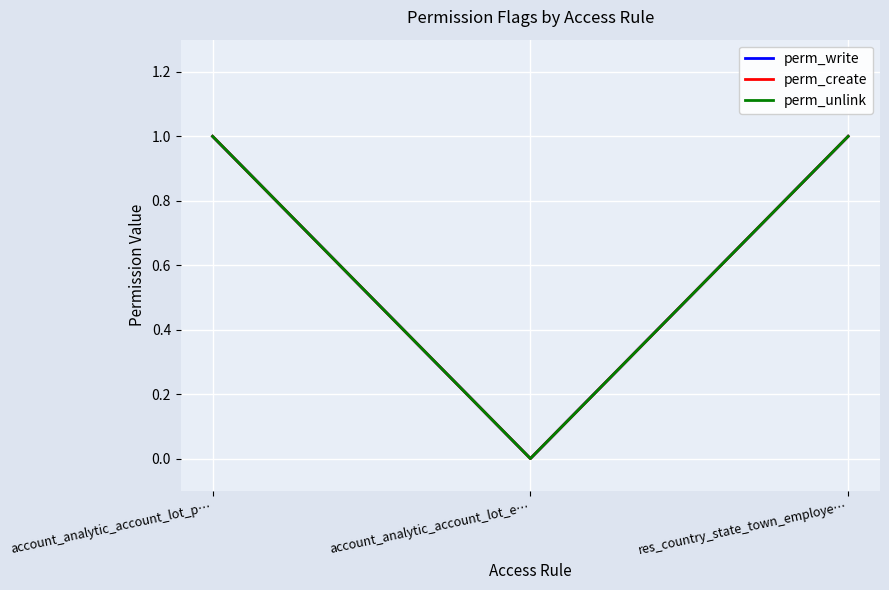

What are all the series names shown in the legend?

perm_write, perm_create, perm_unlink